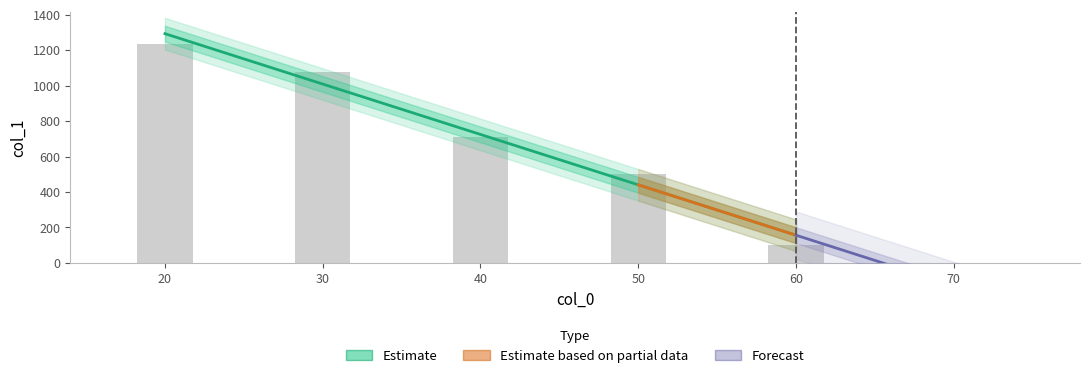

What is the change in value from 20 to 30?

-155